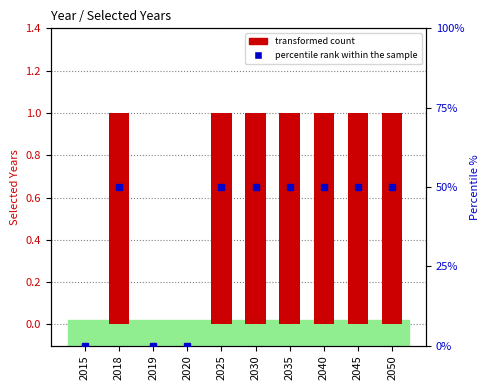

Rank the categories by value from lowest to highest.

2015, 2019, 2020, 2018, 2025, 2030, 2035, 2040, 2045, 2050